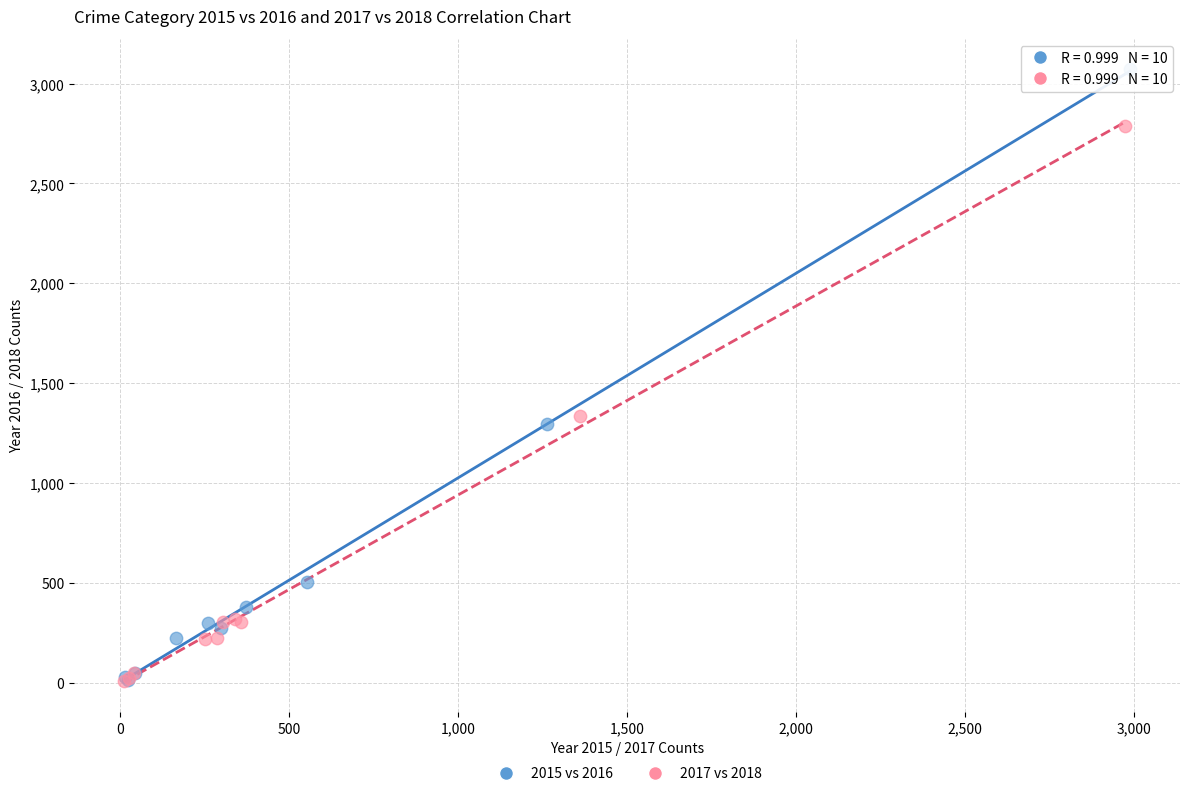

Which series contains the highest Y value?

2015 vs 2016